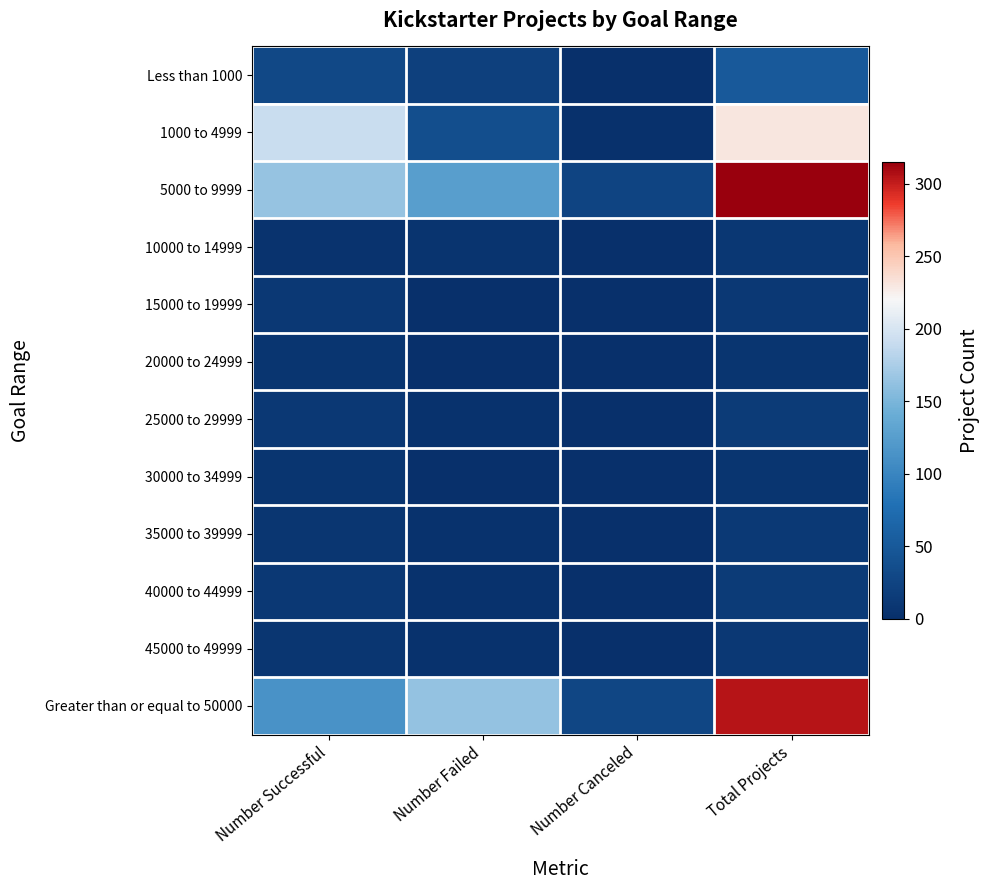

What is the difference between the highest and lowest values at Number Canceled?

28